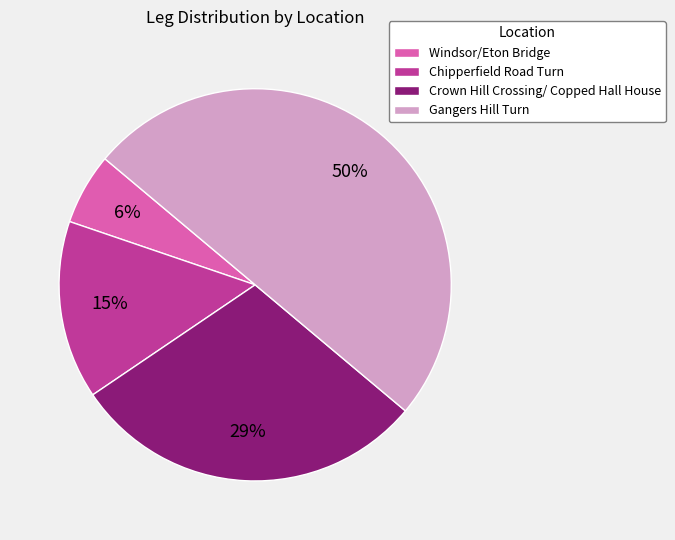

Do Crown Hill Crossing/ Copped Hall House and Gangers Hill Turn together represent more than half of the pie?

Yes